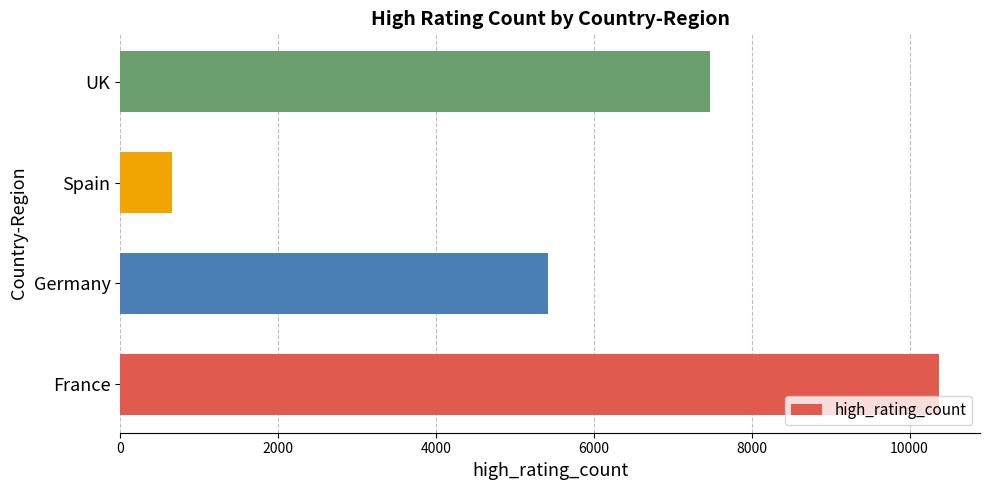

Is it true that the value at France is 10374?

True